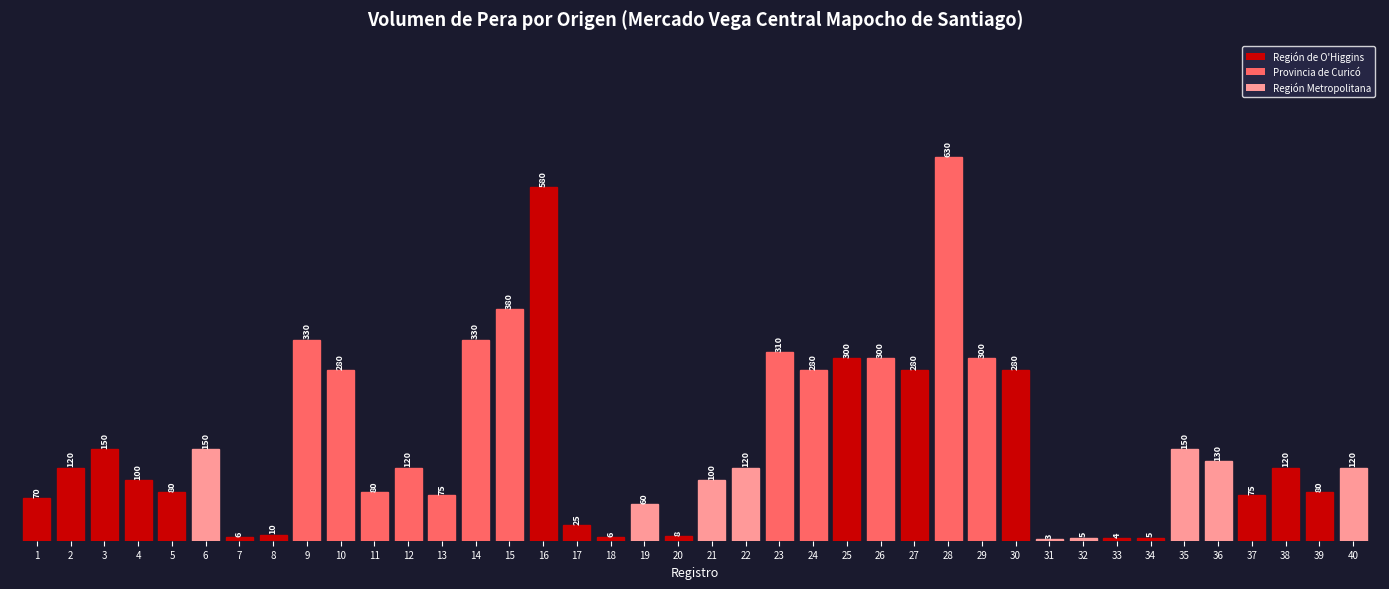

What is the greatest value displayed?

630